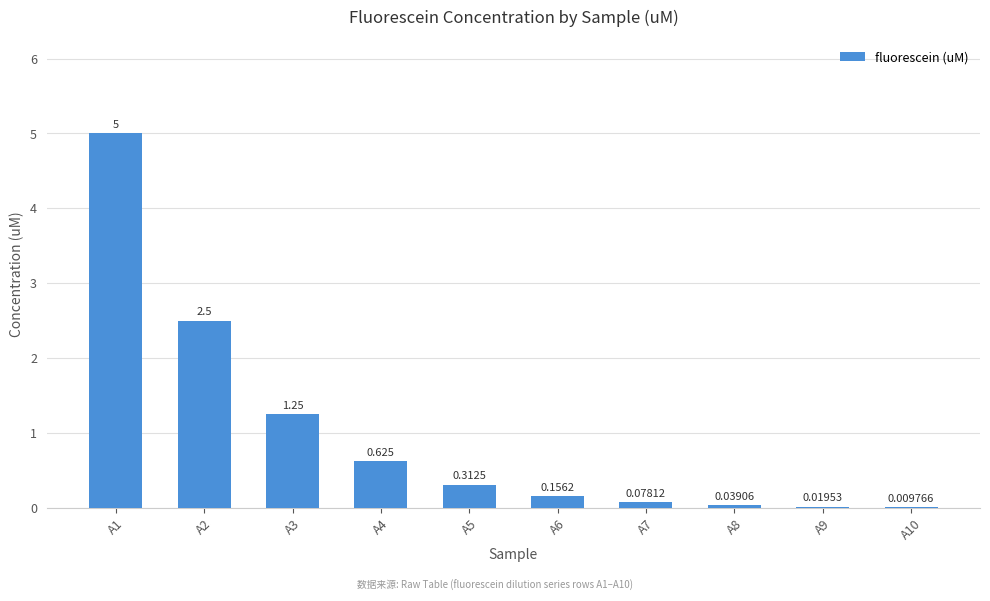

What is the value of the 2nd bar from the left?

2.5